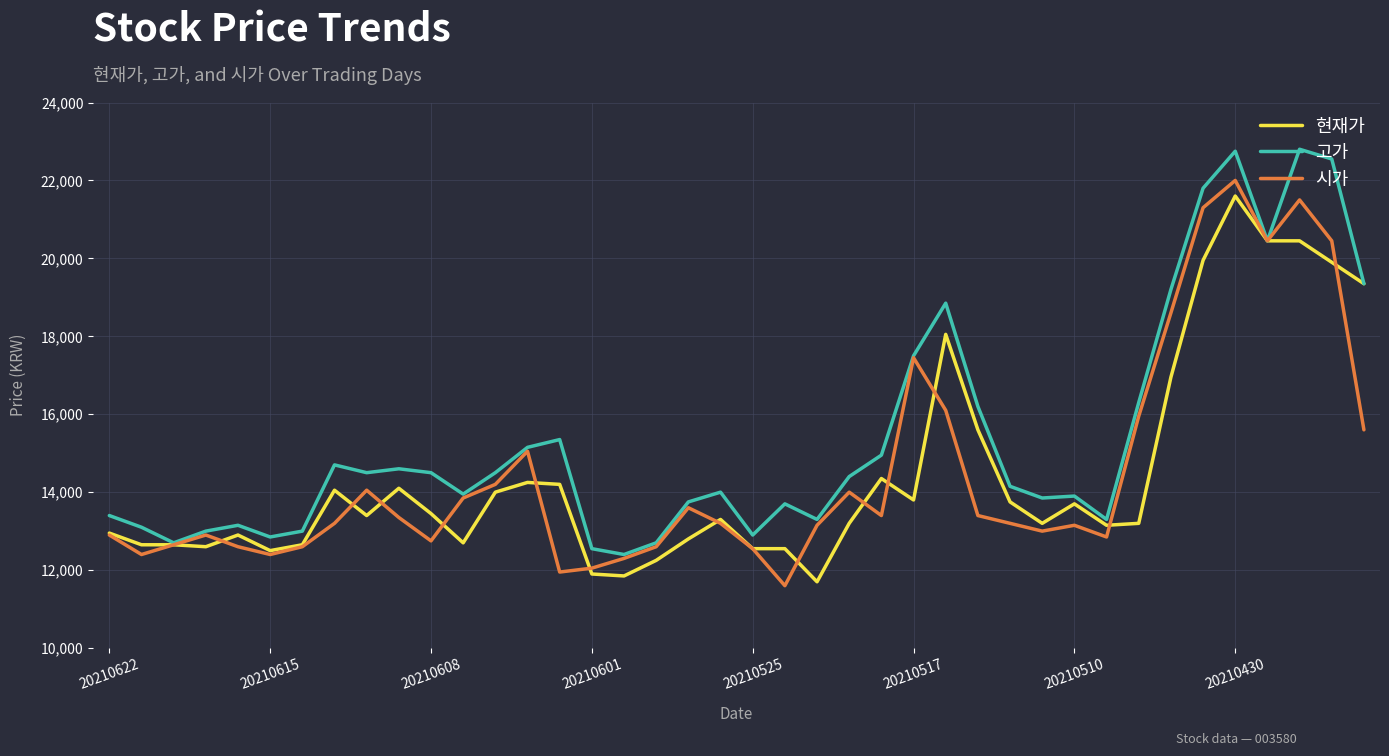

Which series has the largest total across all categories?

고가